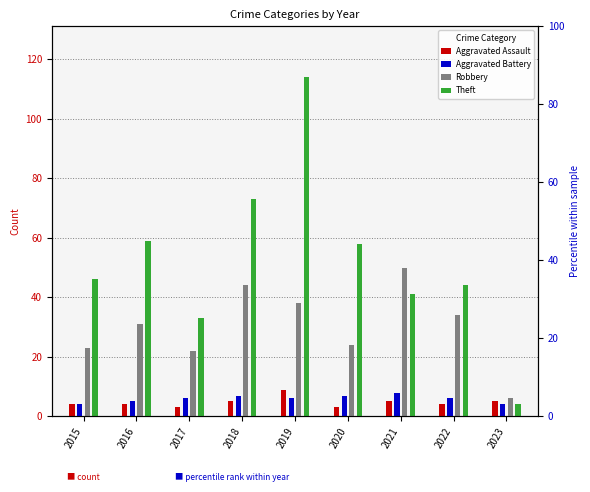

What is the highest value of the Theft series?

114